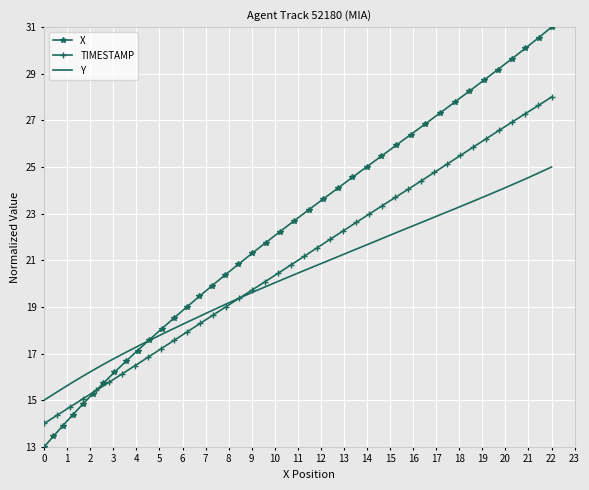

What is the minimum value for X?

13.0